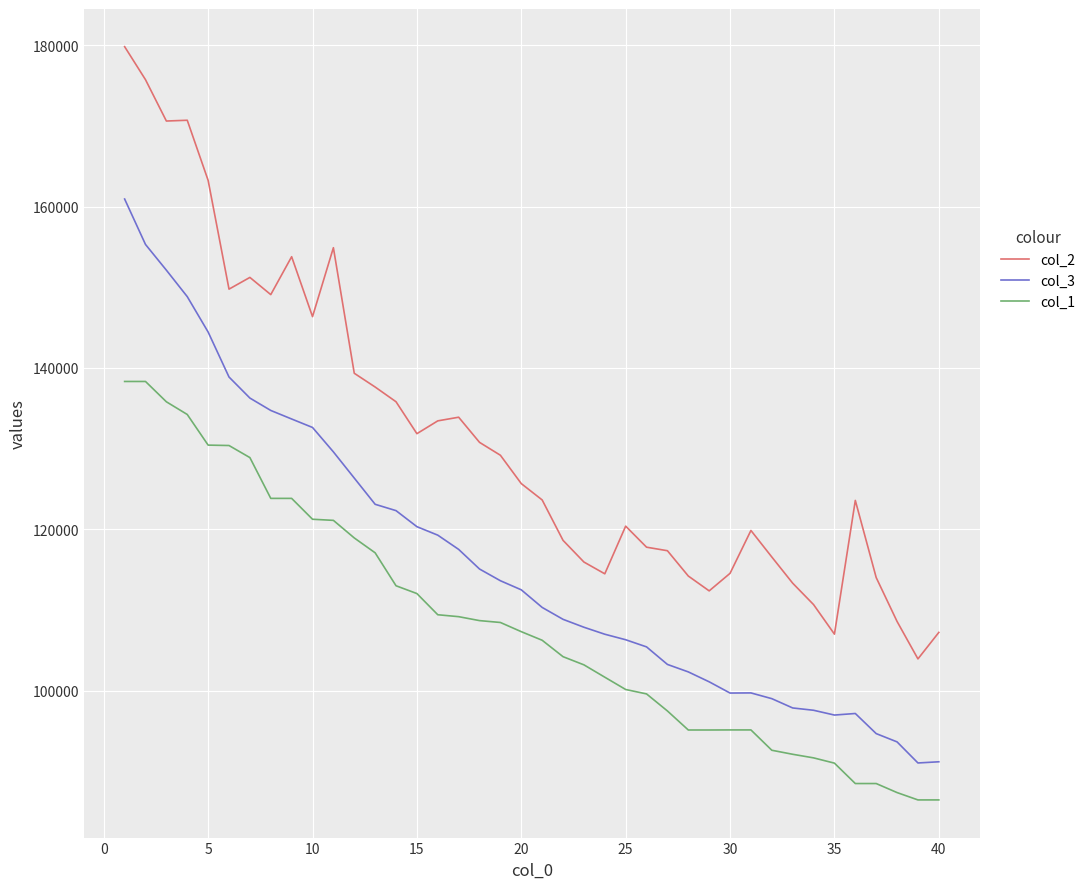

List the series in order of their peak value, highest first.

col_2, col_3, col_1